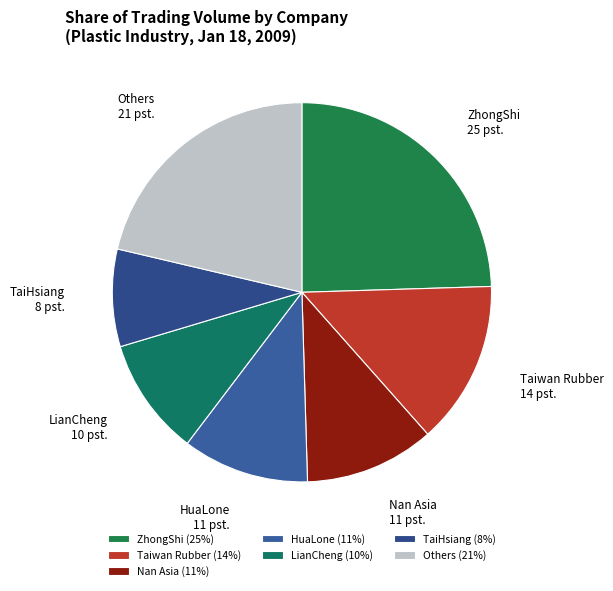

Do Nan Asia 11 pst. and HuaLone 11 pst. together represent more than half of the pie?

No